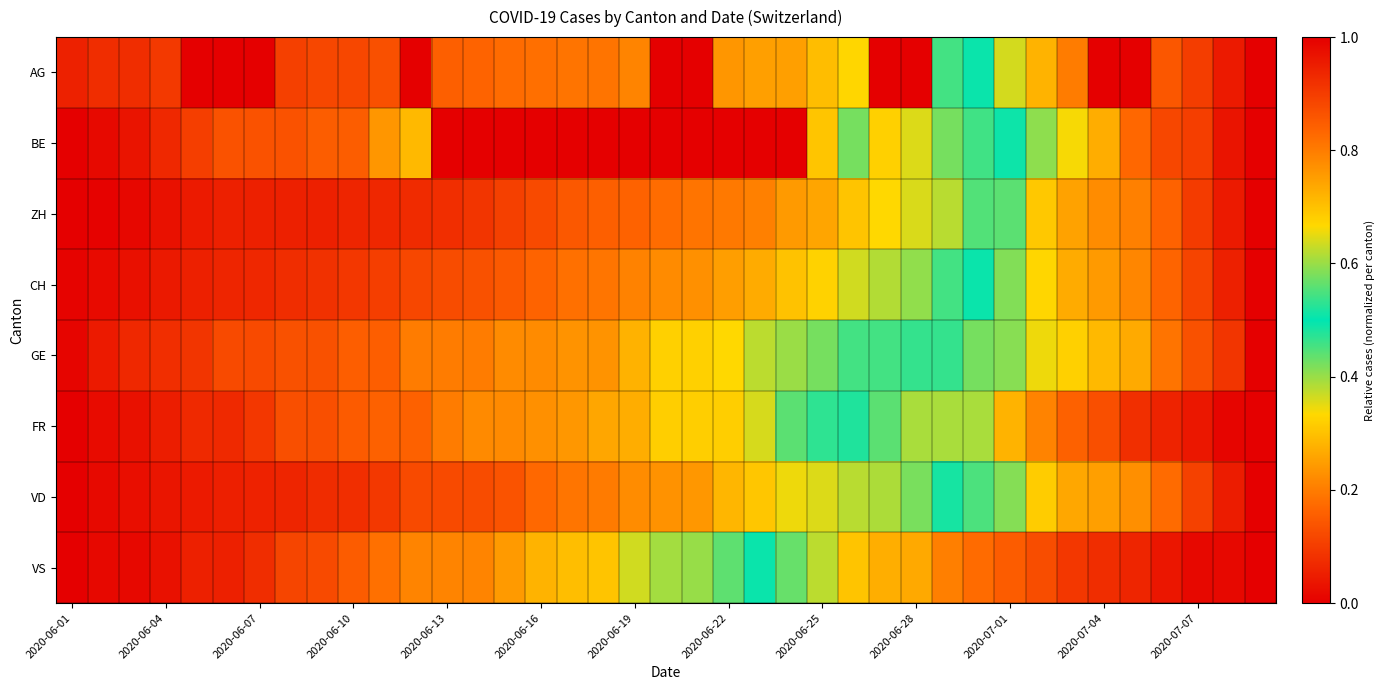

At how many categories does at least one series exceed 0?

39